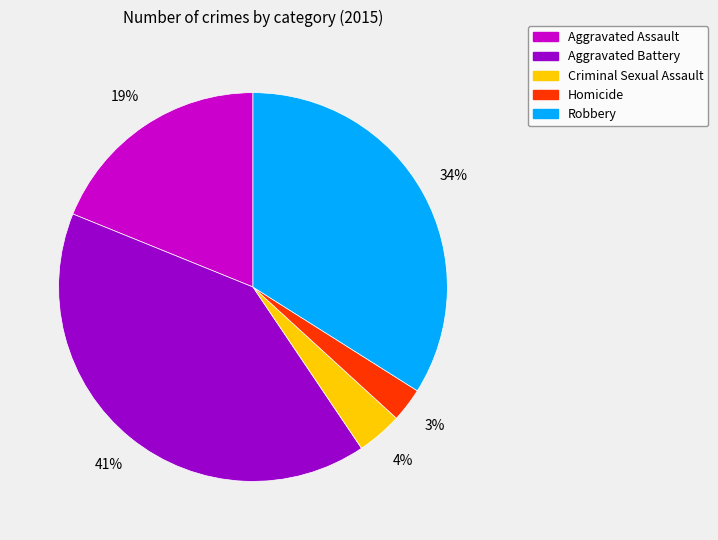

Between Robbery and Aggravated Assault, which is larger?

Robbery